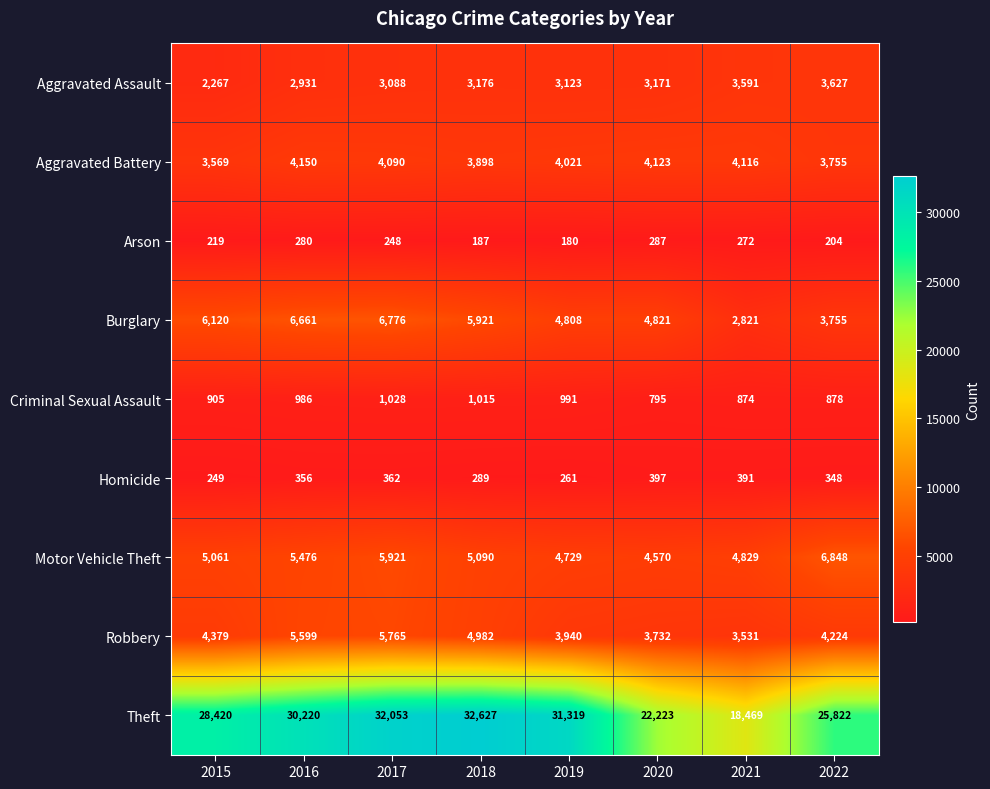

At which category is the sum across all series the highest?

2017